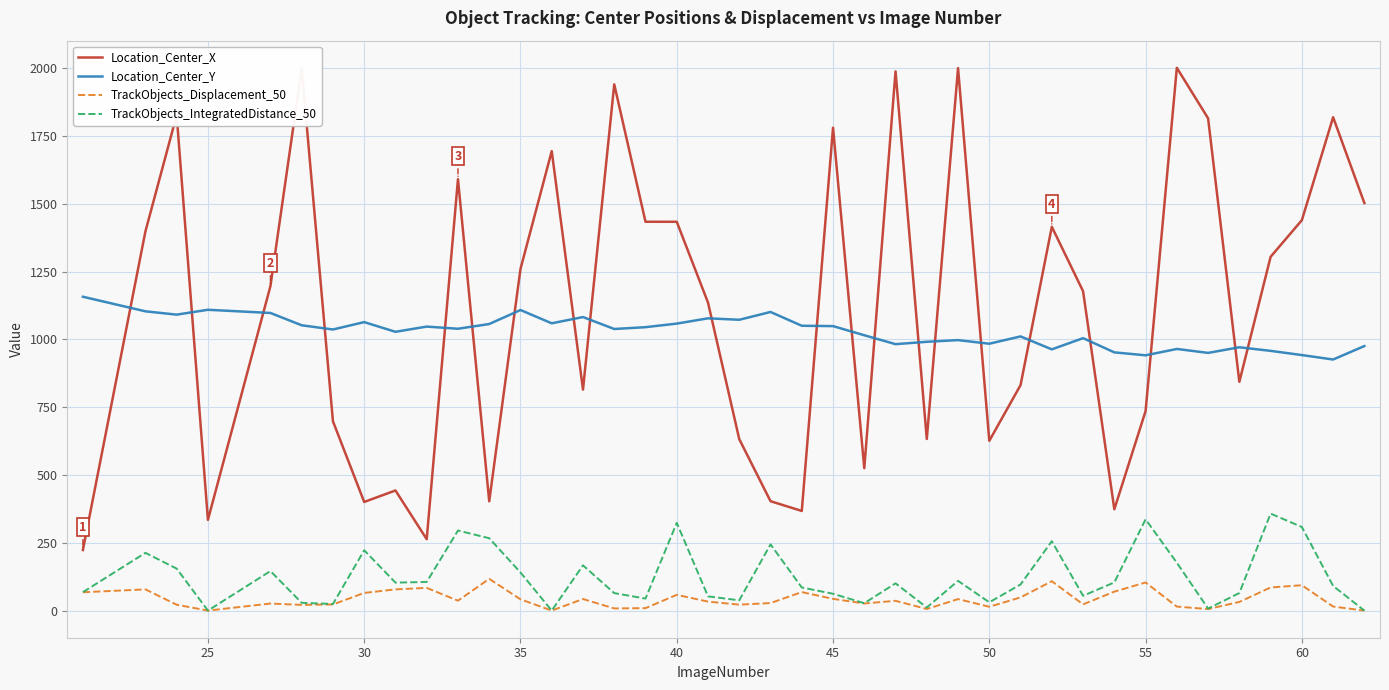

What is the difference between the maximum and minimum values in the TrackObjects_IntegratedDistance_50 series?

357.6